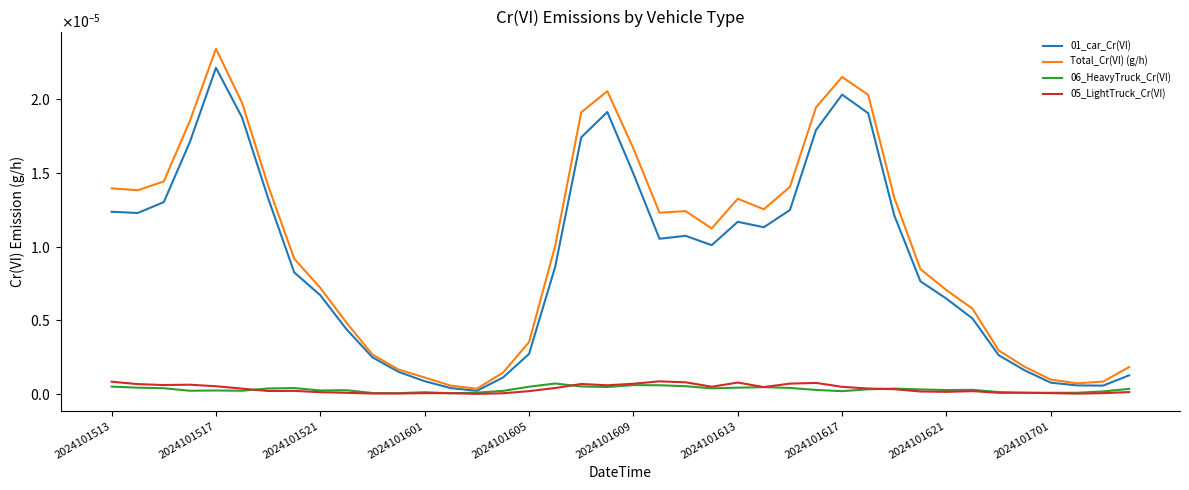

List the series in order of their peak value, highest first.

Total_Cr(VI) (g/h), 01_car_Cr(VI), 05_LightTruck_Cr(VI), 06_HeavyTruck_Cr(VI)